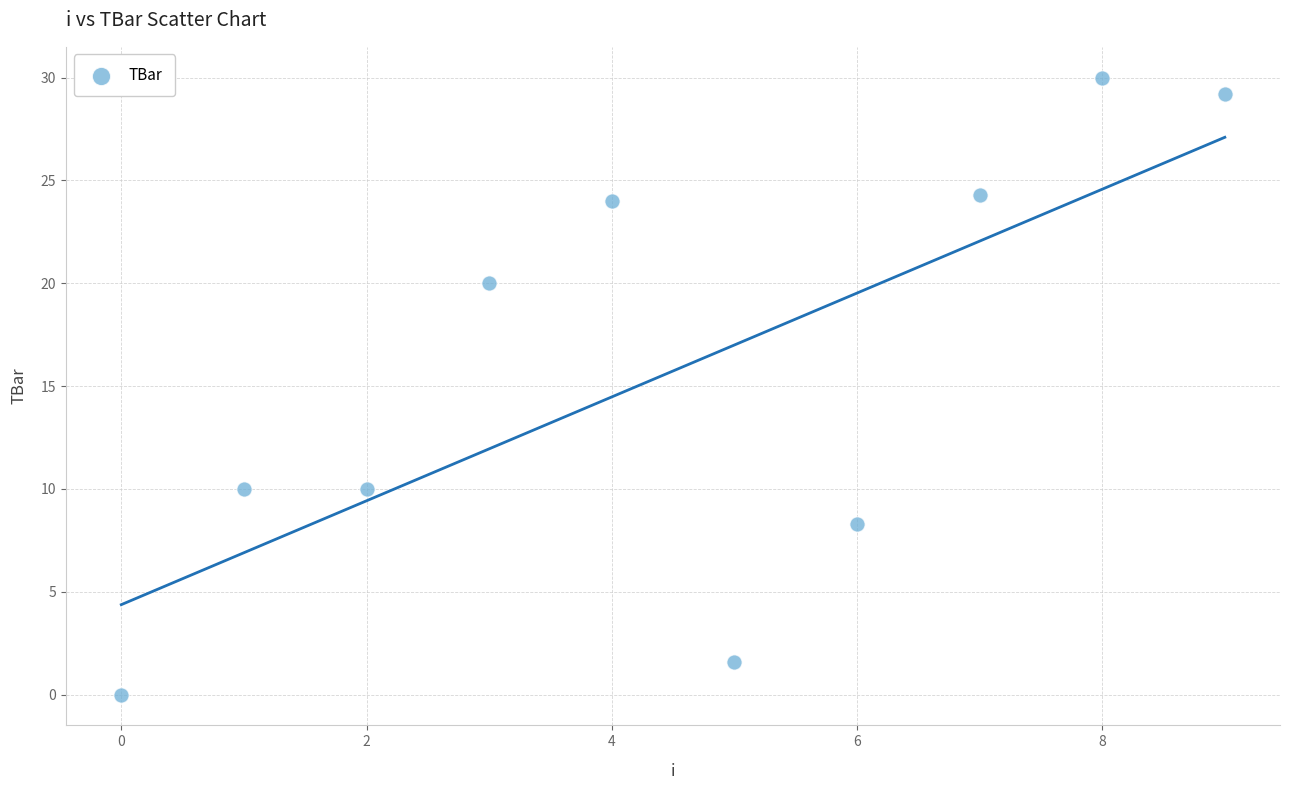

What is the average Y value?

15.7